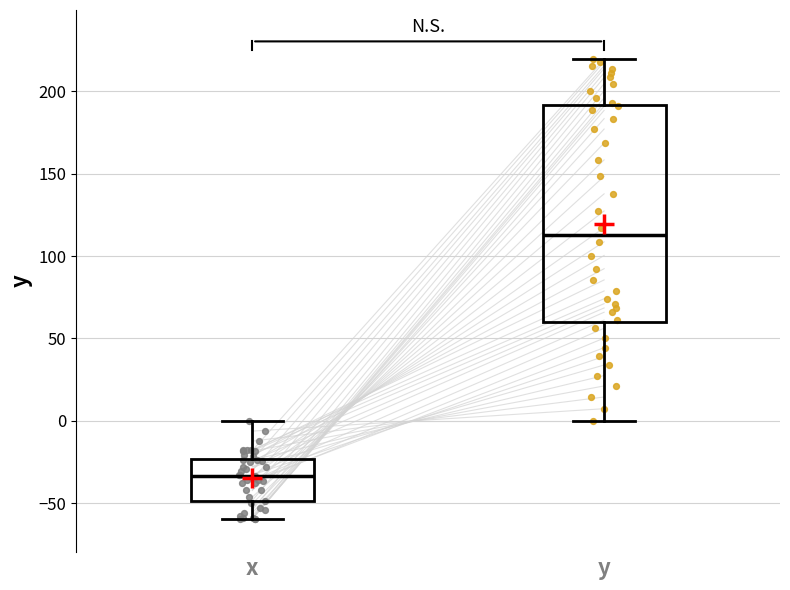

Reading left to right, transcribe this box plot: for each box, give where its median line is, the range the box spans, and where its two whiskers end, as read against the y-axis. The values are not printed on the chart, so give them approximately, as read against the axis.

x: median -35, box -50 to -25, whiskers -60 to 0
y: median 115, box 60 to 190, whiskers 0 to 220